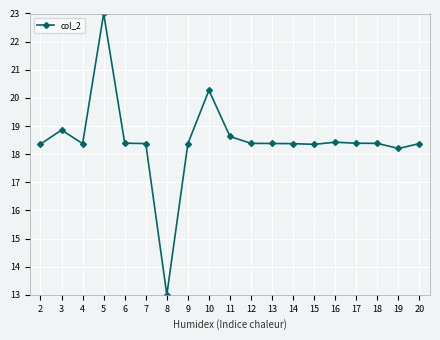

What is the sum of the values at 6 and 7?

36.8